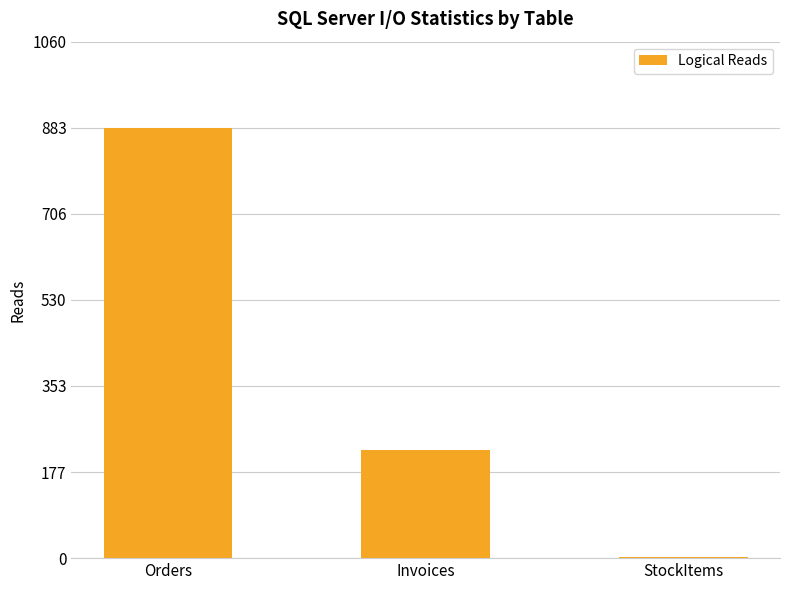

Between Orders and Invoices, which is larger?

Orders